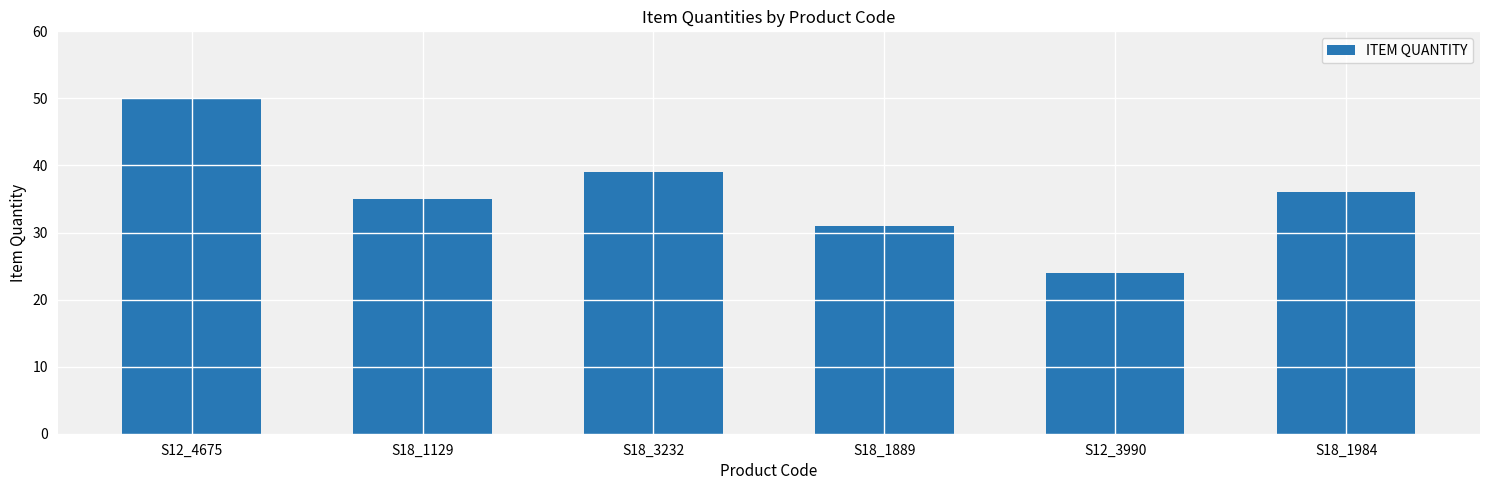

What is the ratio of the value at S12_3990 to the value at S18_1129?

0.7